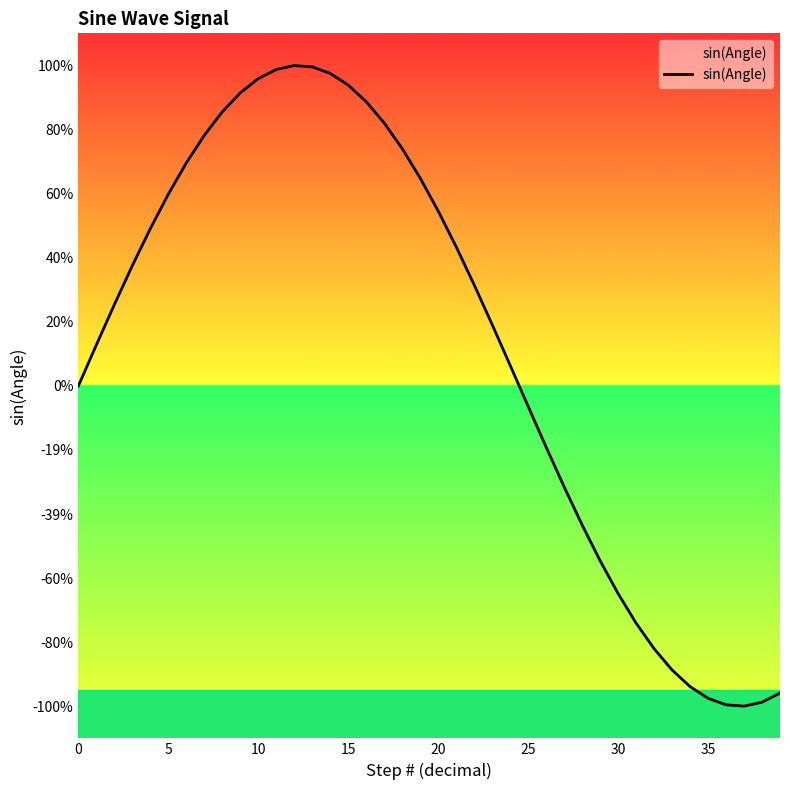

The chart shows a value of -0.7 at 31. True or false?

True